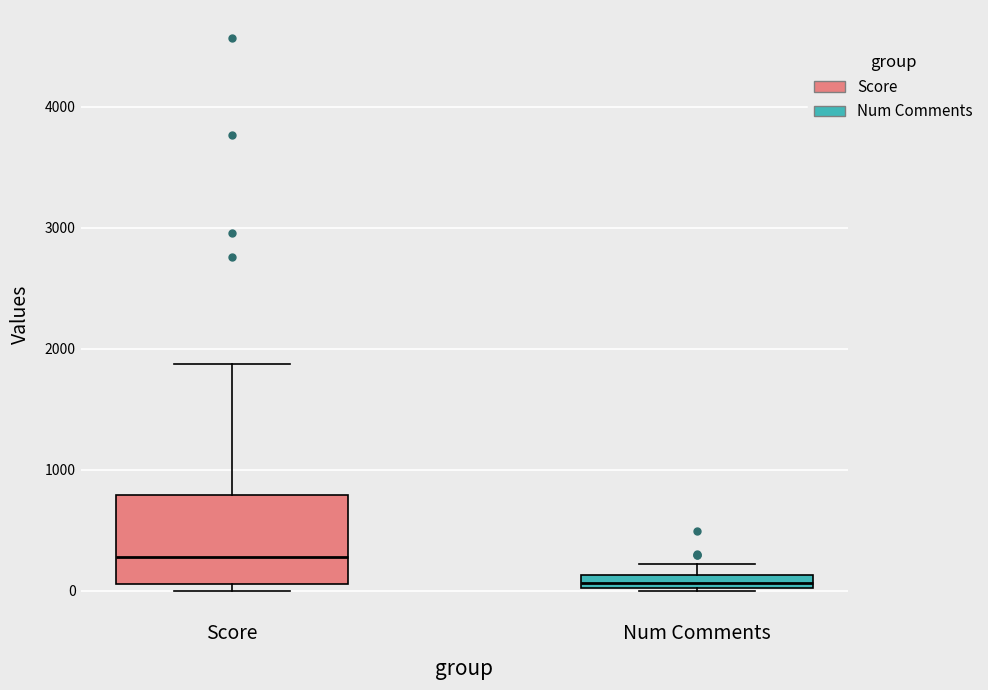

Where does the median line of the box for Score sit on the y-axis? The values are not printed on the chart, so give them approximately, as read against the axis.

300